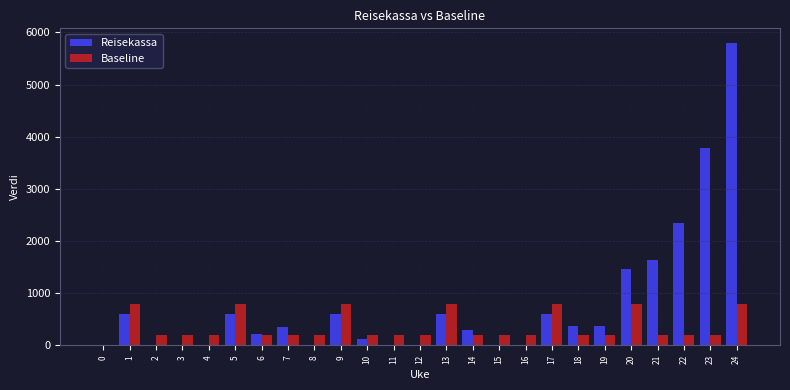

Which series changed the most between 11 and 23?

Reisekassa